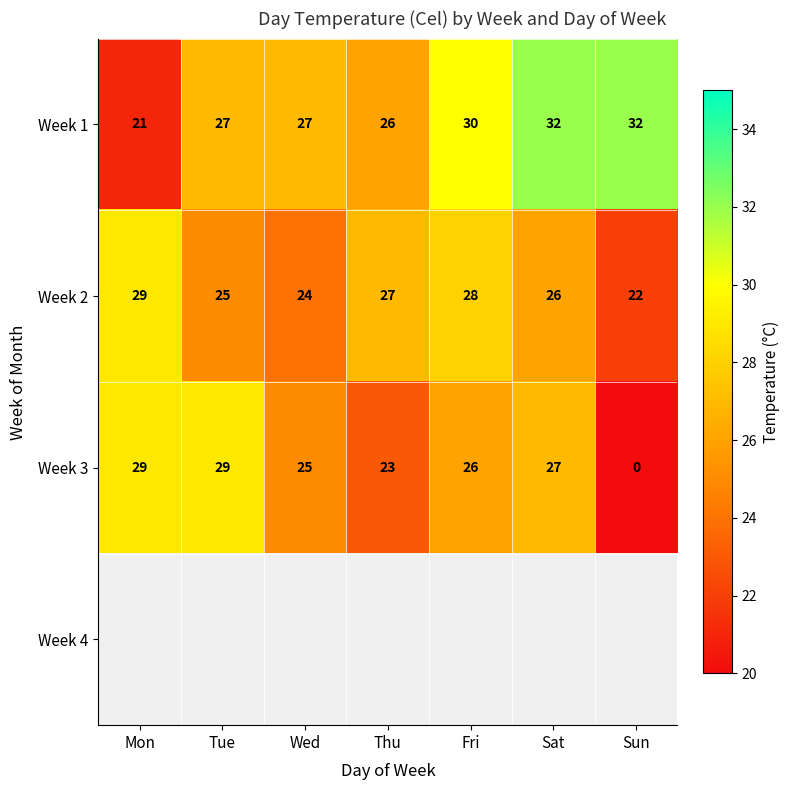

List the labels in order of Week 2 value, largest first.

Mon, Fri, Thu, Sat, Tue, Wed, Sun